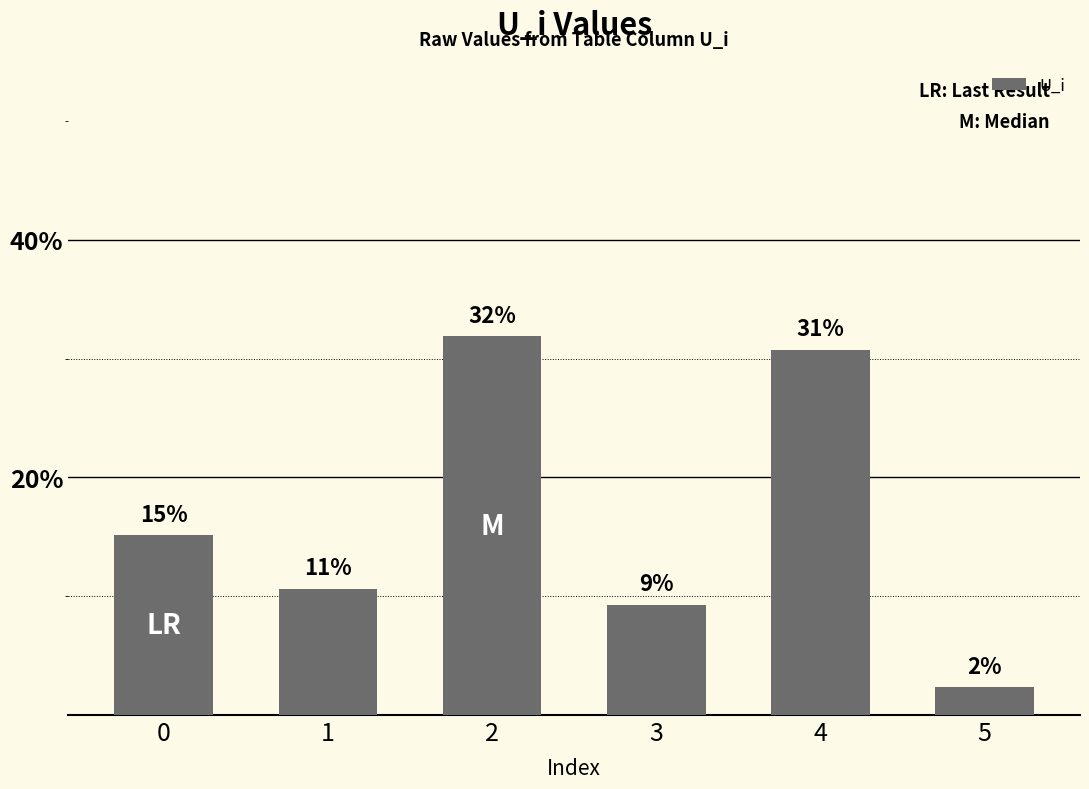

Rank the categories by value from lowest to highest.

5, 3, 1, 0, 4, 2